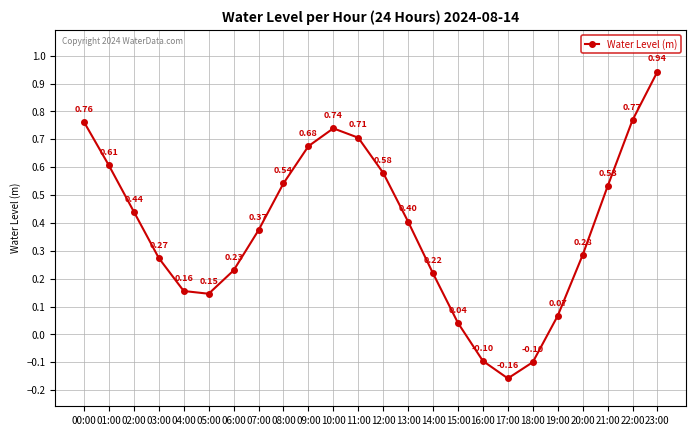

What is the difference between the maximum and minimum values?

1.1